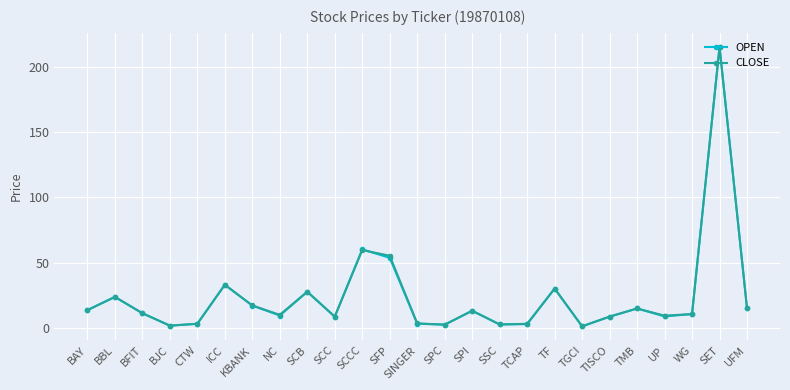

Which series has the largest range (max minus min)?

OPEN